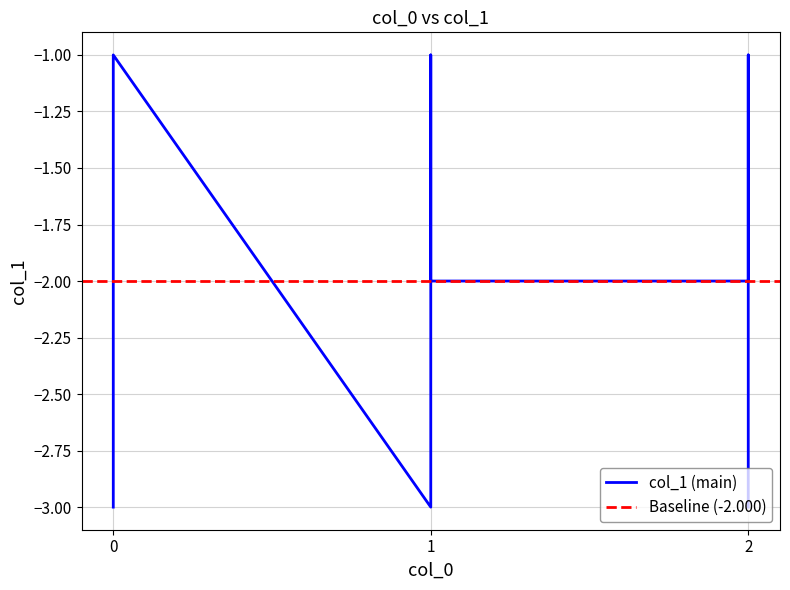

The chart shows a value of -2 at 0. True or false?

True